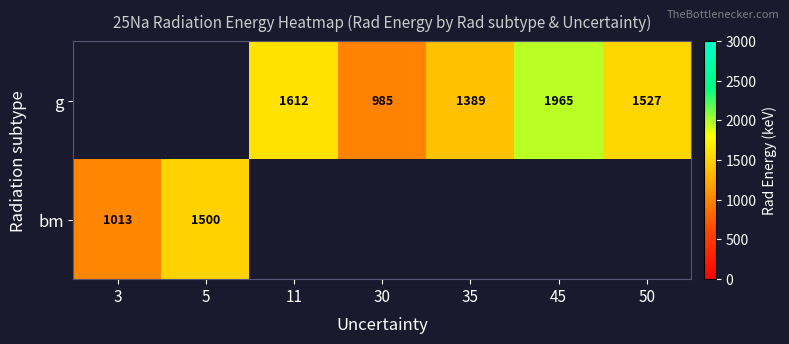

Is the value of g at 3 greater than the value of bm at 5?

No